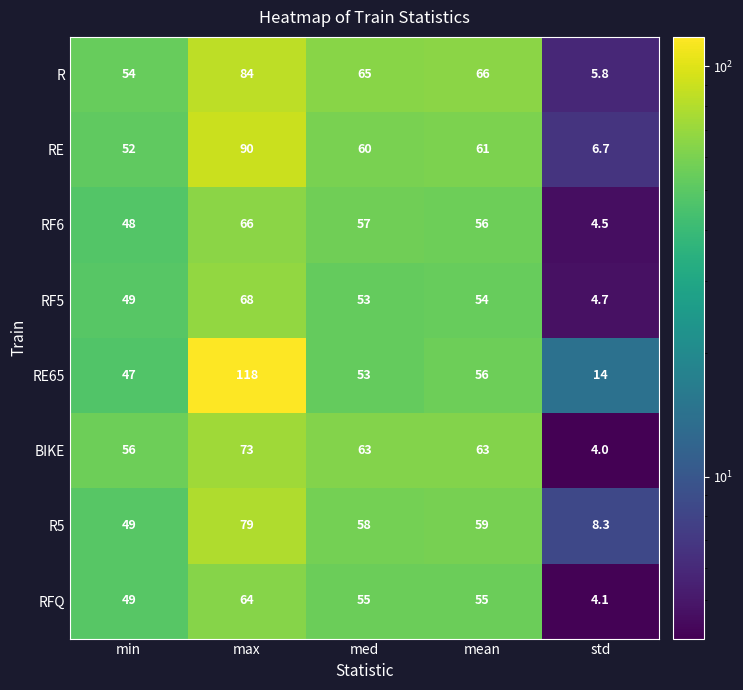

What is the difference between the maximum and minimum values in the RF6 series?

61.5